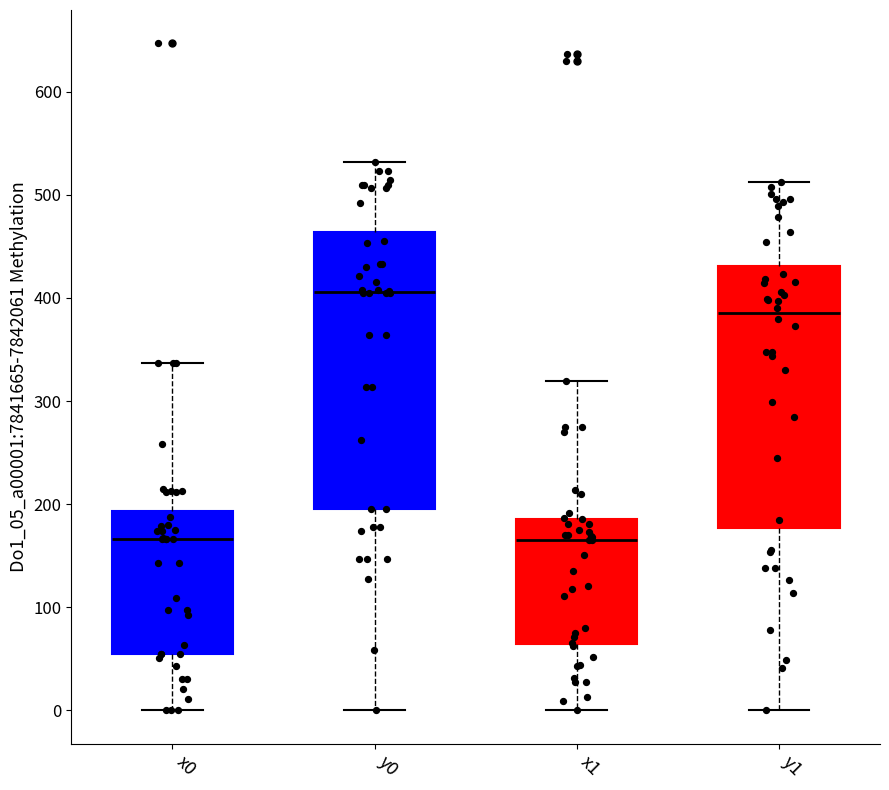

Which box has the highest median line?

y0